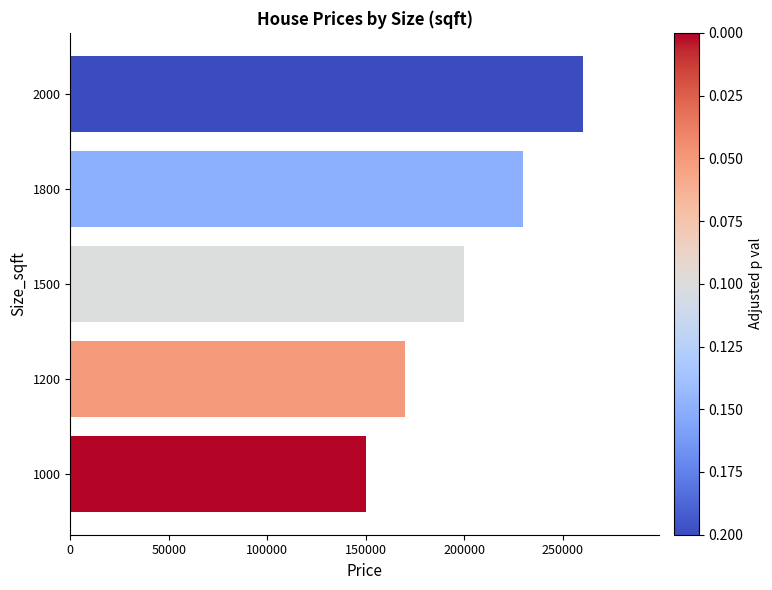

Rank the categories by value from lowest to highest.

1000, 1200, 1500, 1800, 2000